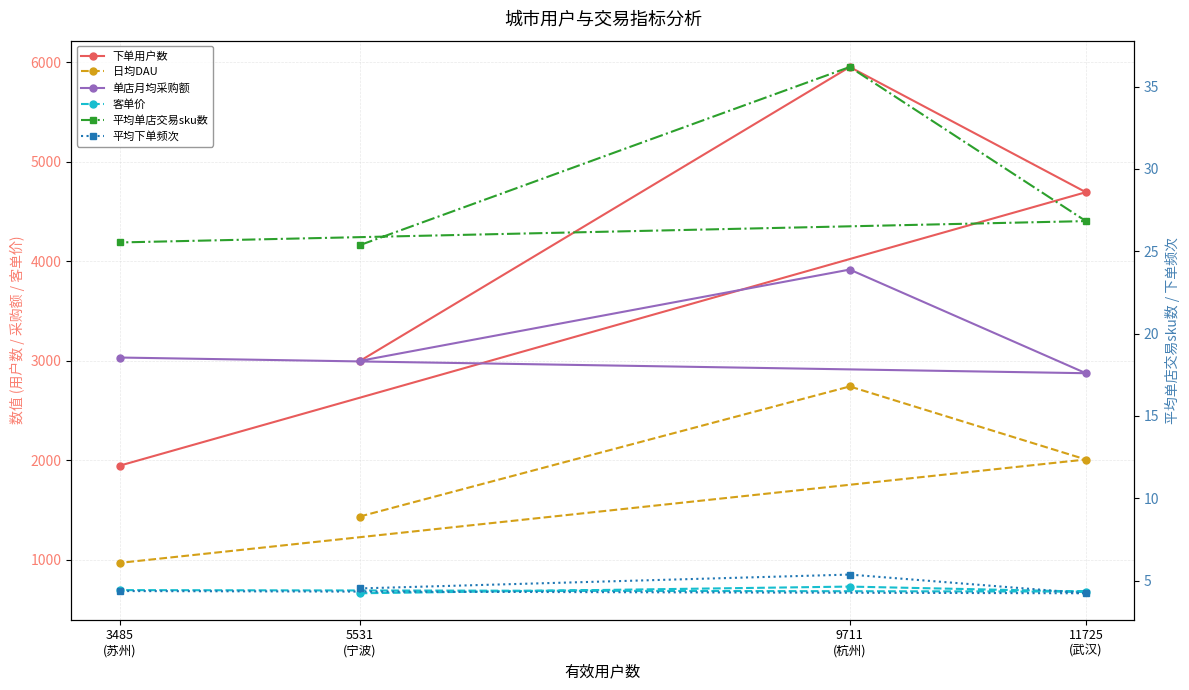

What is the difference between the highest and lowest values at 11725
(武汉)?

4690.8